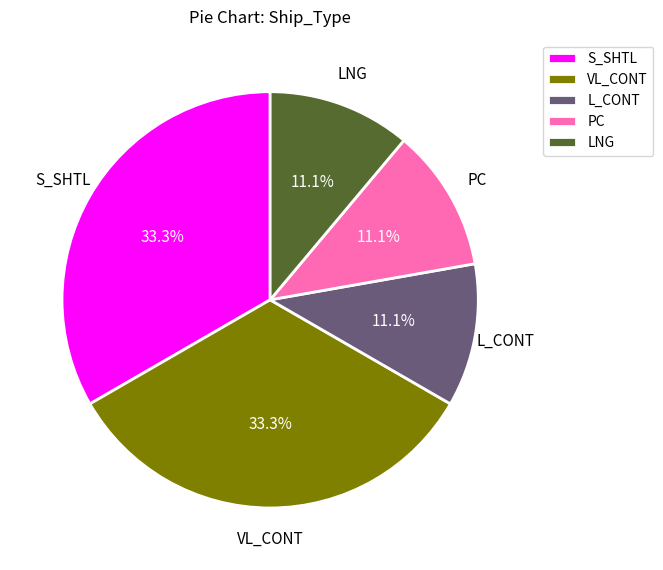

Is there any slice that represents more than half of the pie?

No